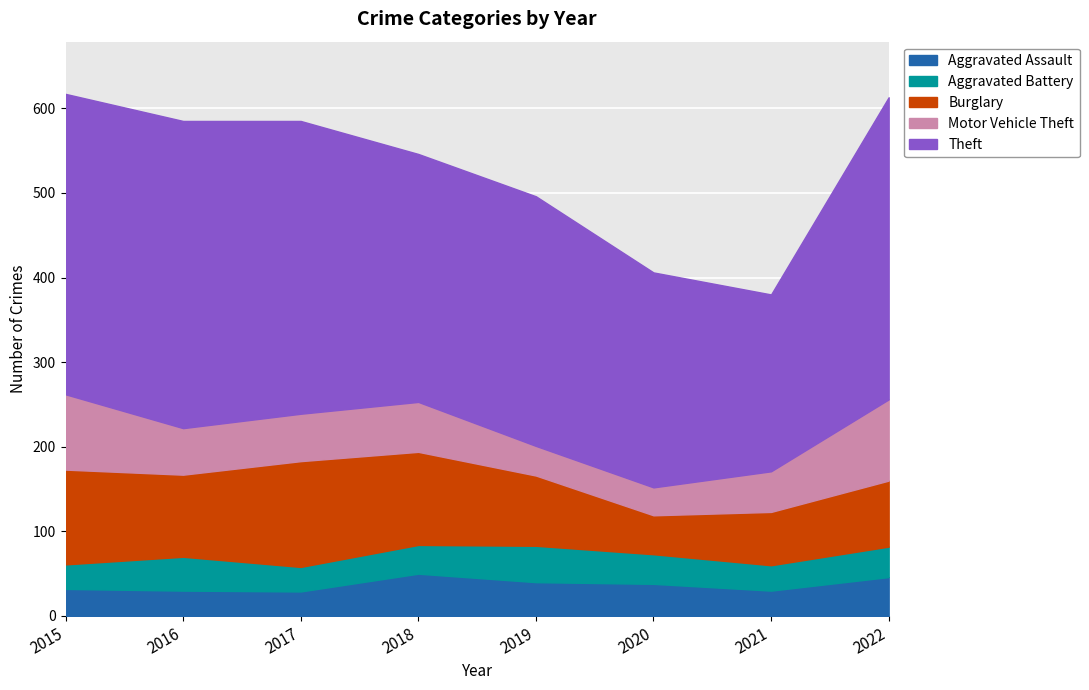

List the labels in order of Aggravated Battery value, smallest first.

2015, 2017, 2021, 2018, 2020, 2022, 2016, 2019